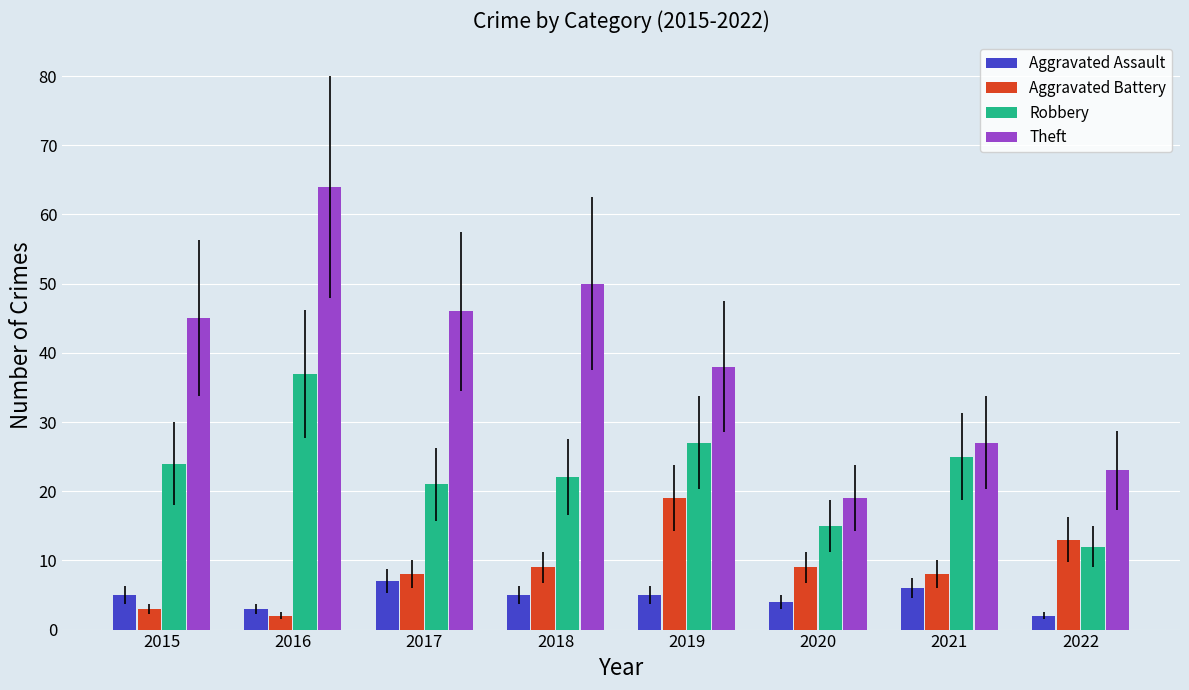

Reading left to right, transcribe all the data shown in this chart.

Aggravated Assault: 5	3	7	5	5	4	6	2
Aggravated Battery: 3	2	8	9	19	9	8	13
Robbery: 24	37	21	22	27	15	25	12
Theft: 45	64	46	50	38	19	27	23